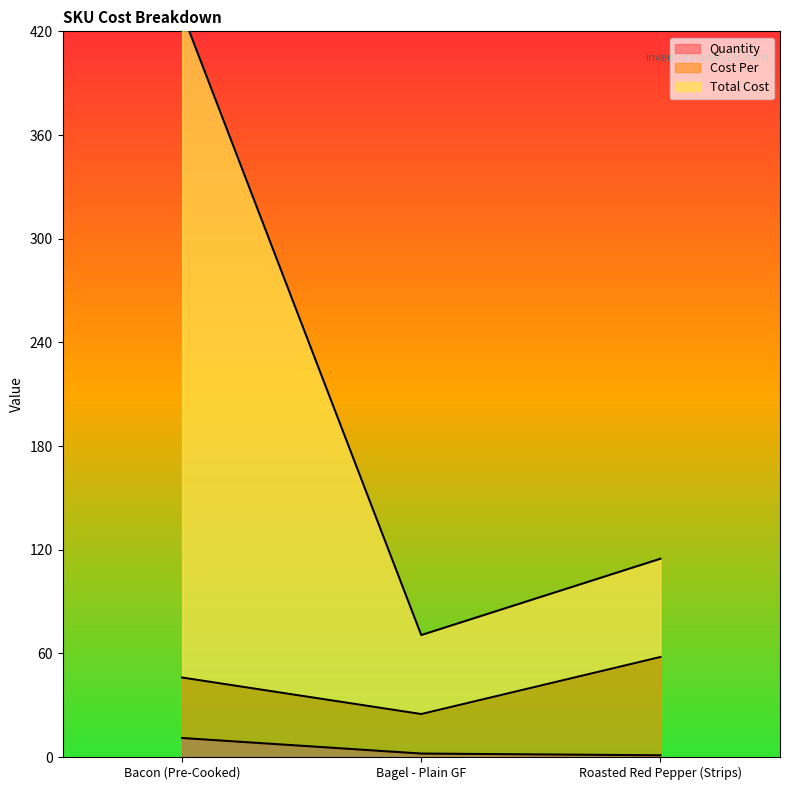

At which category is the sum across all series the highest?

Bacon (Pre-Cooked)